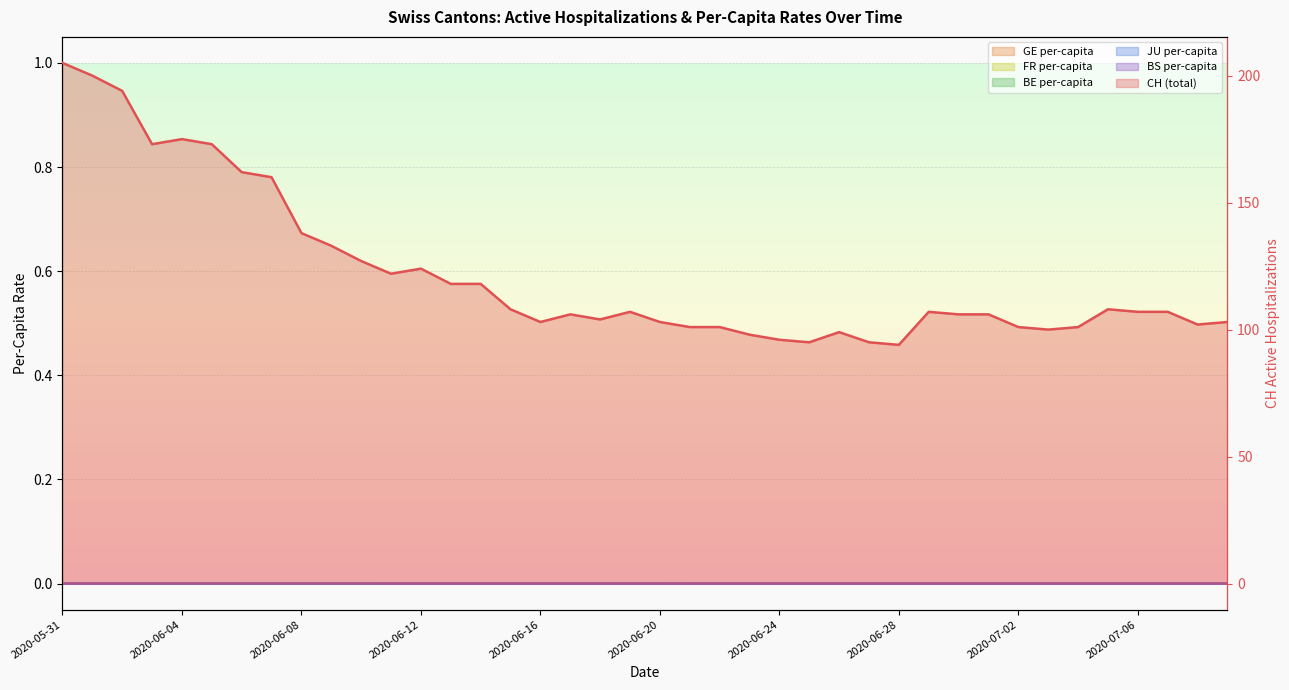

Is the value of BE per-capita at 2020-06-24 greater than the value of CH (total) at 16?

No